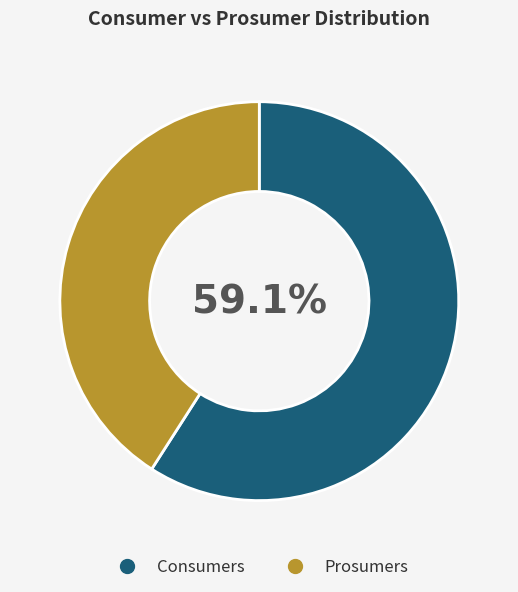

How many segments does this pie chart have?

2